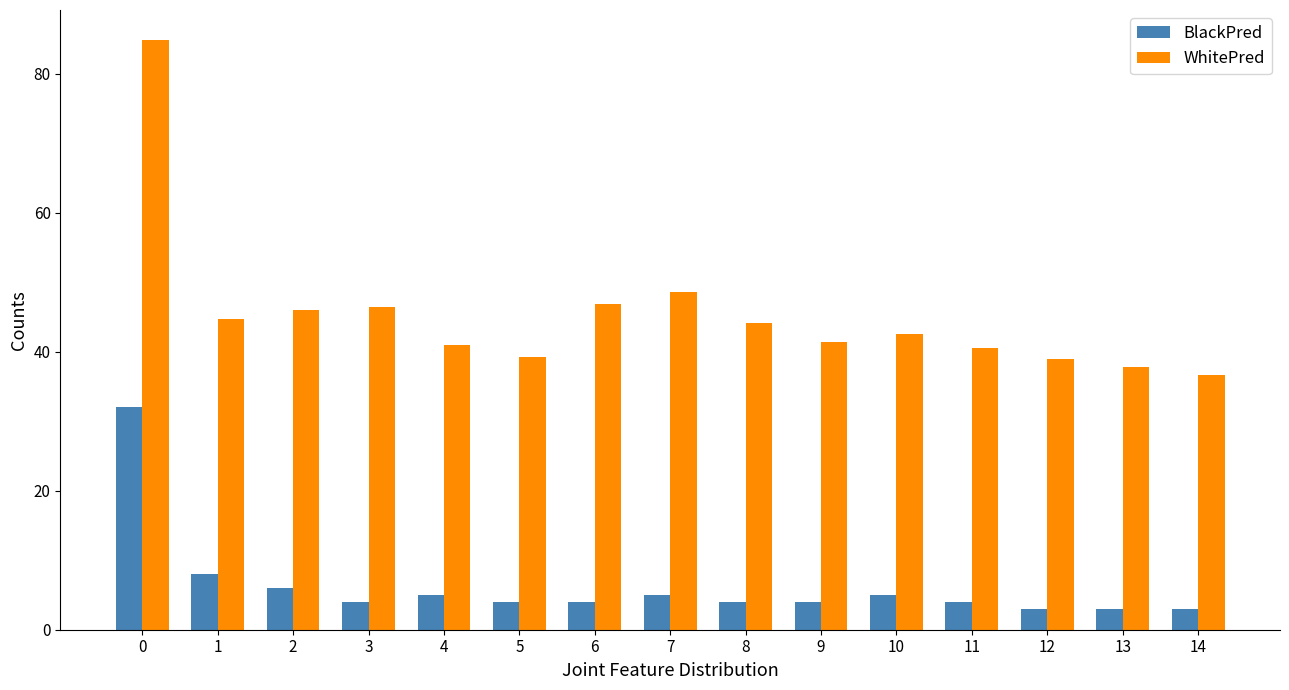

How many bars are there in each group?

2